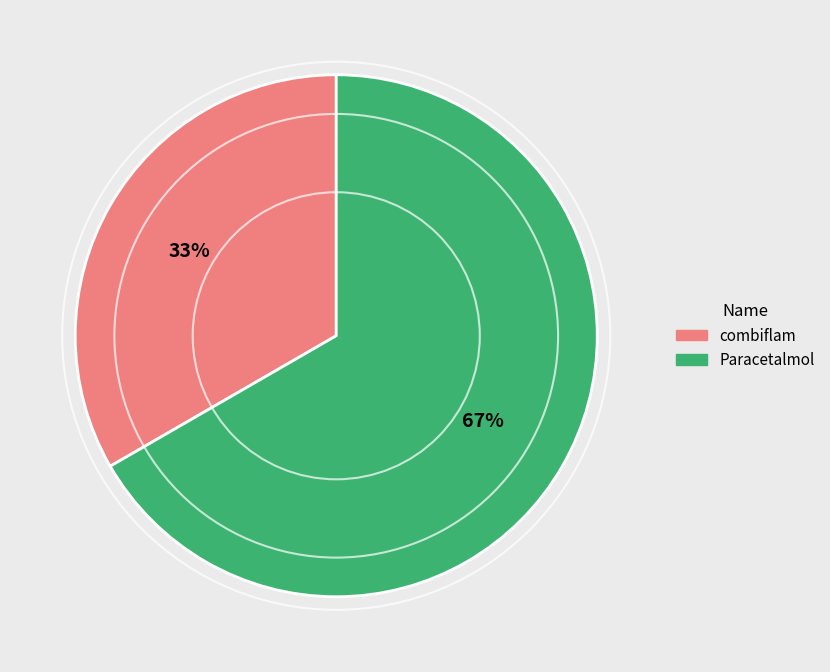

Which has a higher value, Paracetalmol or combiflam?

Paracetalmol